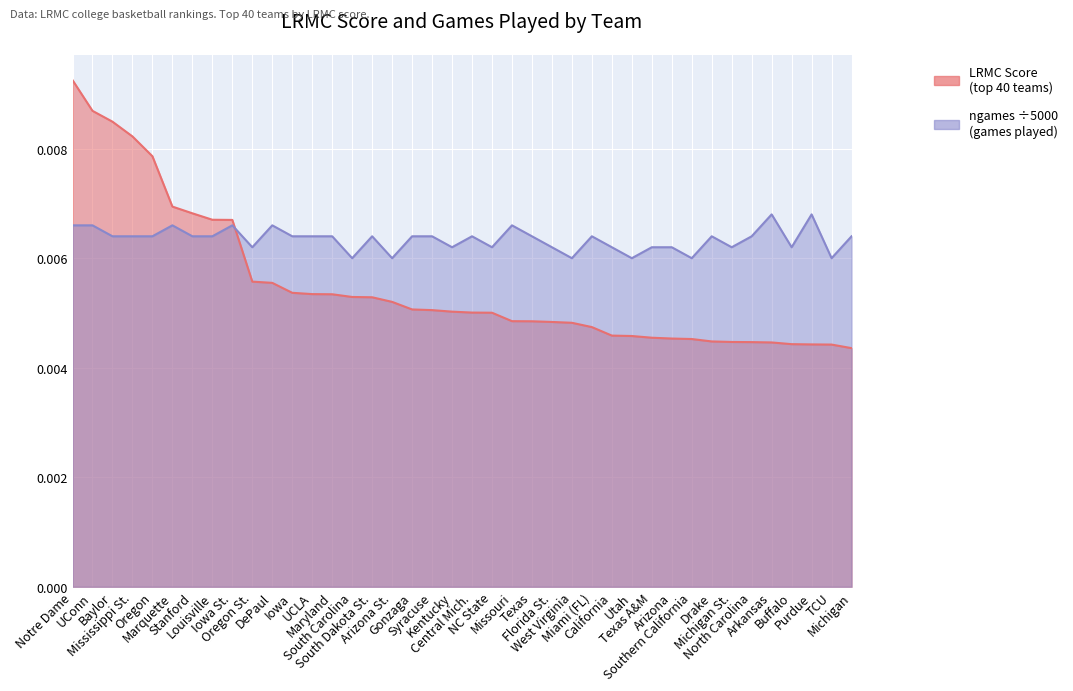

Rank the categories by LRMC value from lowest to highest.

Michigan, TCU, Purdue, Buffalo, Arkansas, North Carolina, Michigan St., Drake, Southern California, Arizona, Texas A&M, Utah, California, Miami (FL), West Virginia, Florida St., Texas, Missouri, NC State, Central Mich., Kentucky, Syracuse, Gonzaga, Arizona St., South Dakota St., South Carolina, Maryland, UCLA, Iowa, DePaul, Oregon St., Iowa St., Louisville, Stanford, Marquette, Oregon, Mississippi St., Baylor, UConn, Notre Dame